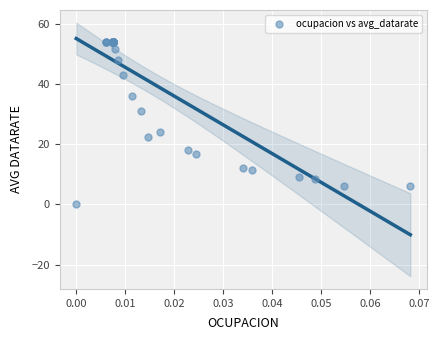

What Y value in the scatter plot is closest to 27?

24.0